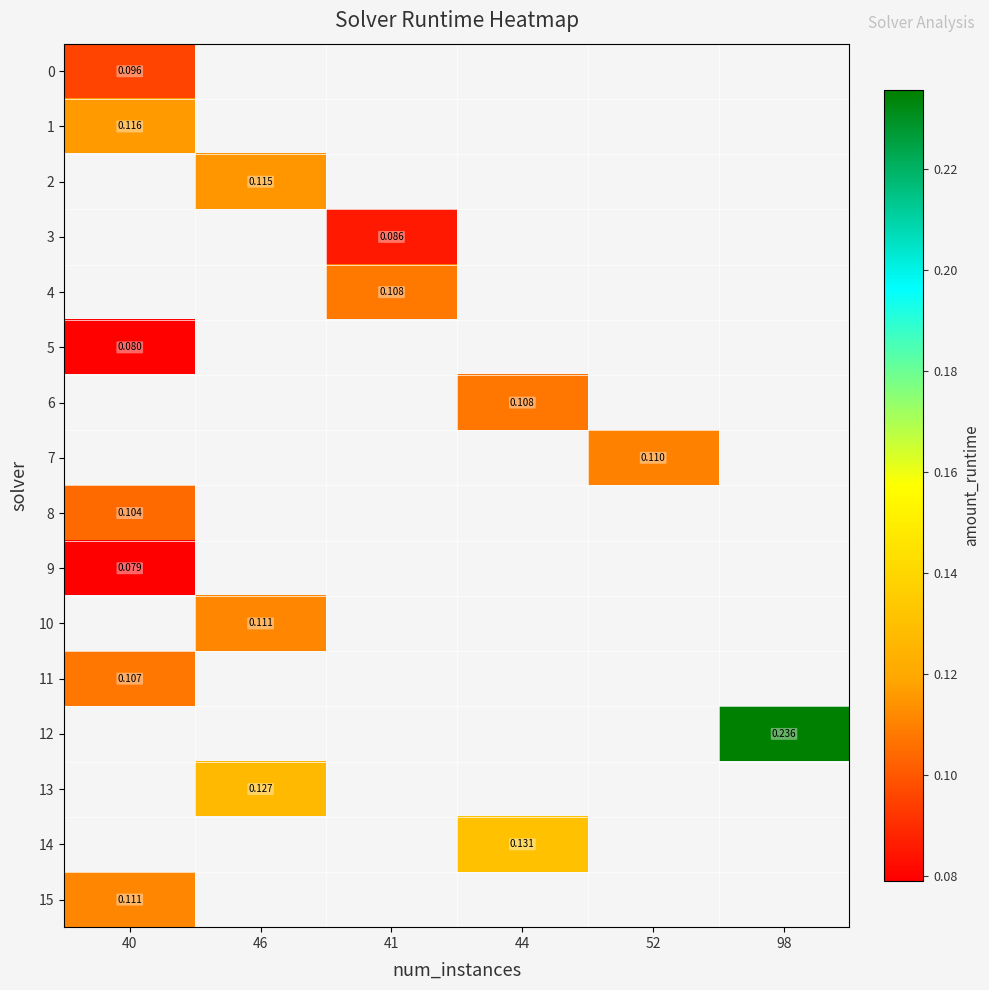

What is the smallest value displayed?

0.1